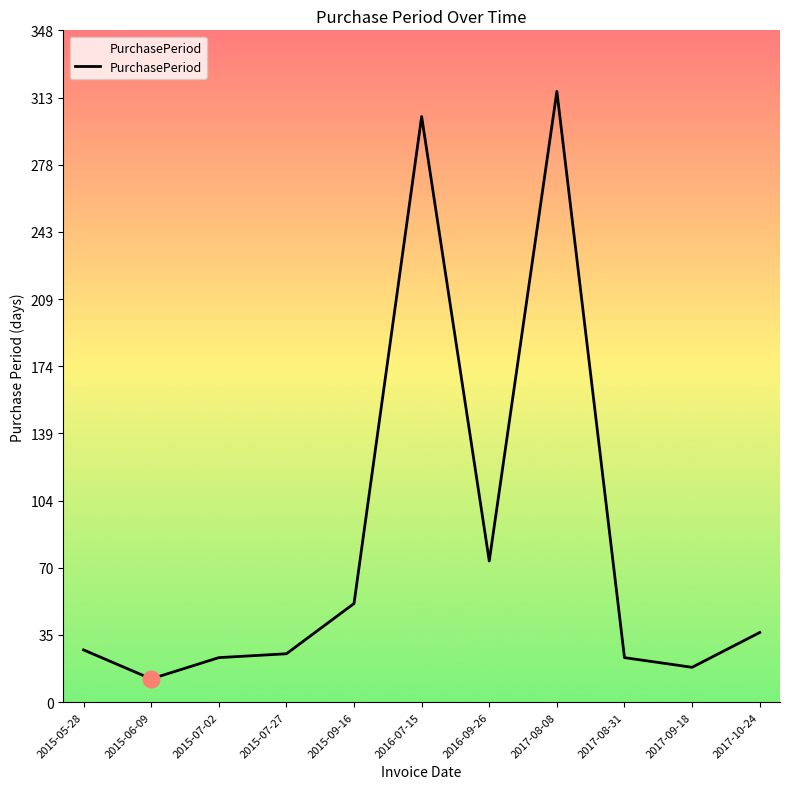

Read the value at 2015-07-02.

23